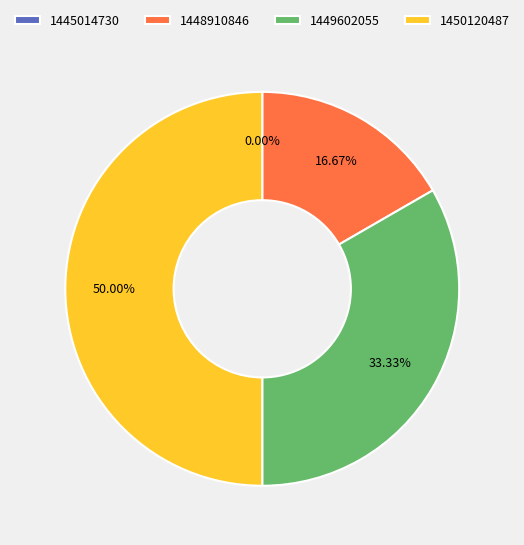

Between 1449602055 and 1448910846, which is larger?

1449602055